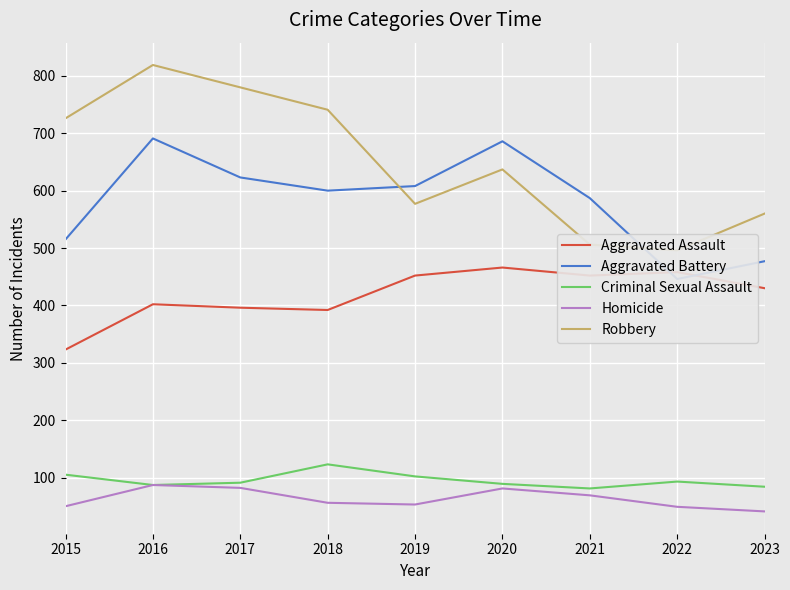

Read the Homicide value at 2015.

50